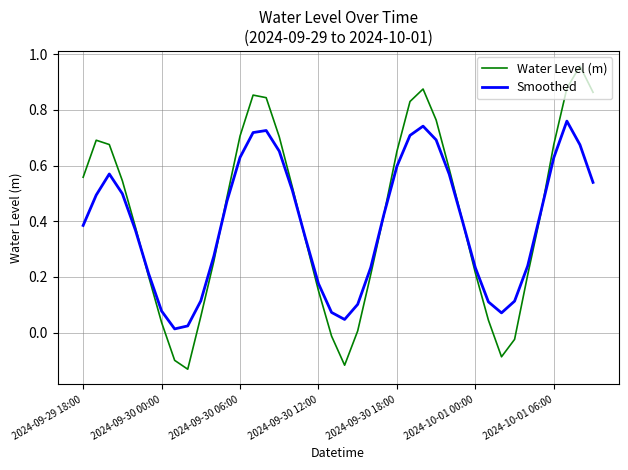

Rank the series by their maximum value, from highest to lowest.

Water Level (m), Smoothed